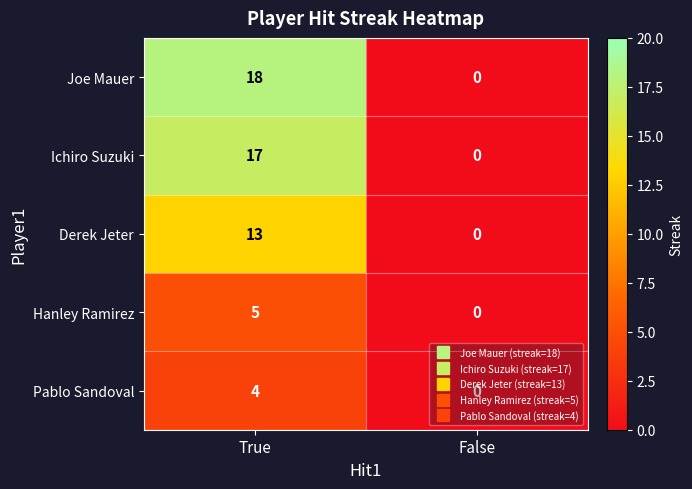

What is the total value across all series at True?

57